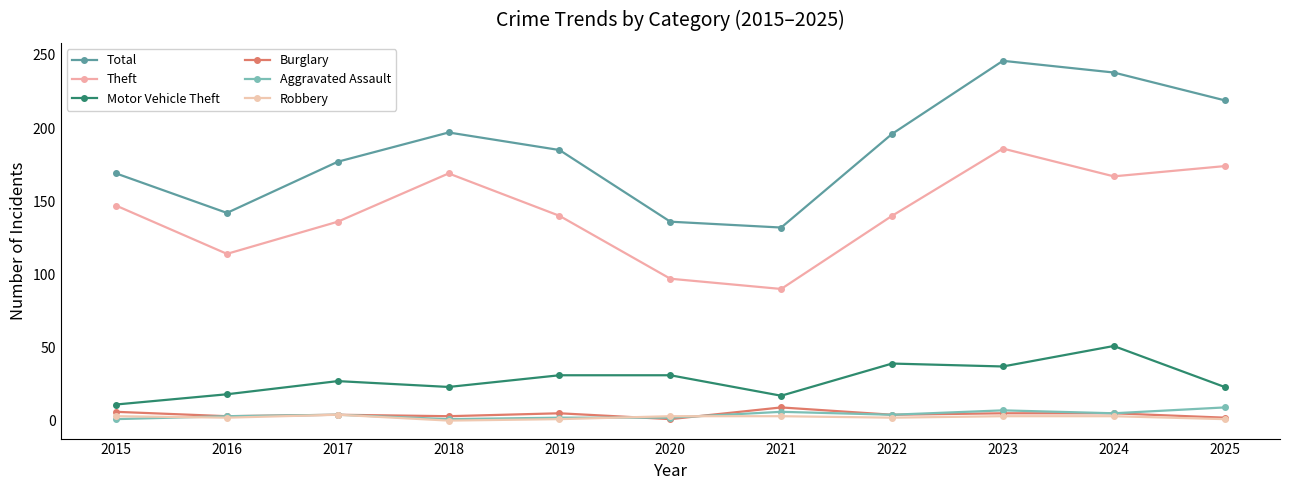

True or false: Motor Vehicle Theft has more than 1 points higher than both neighbors.

True